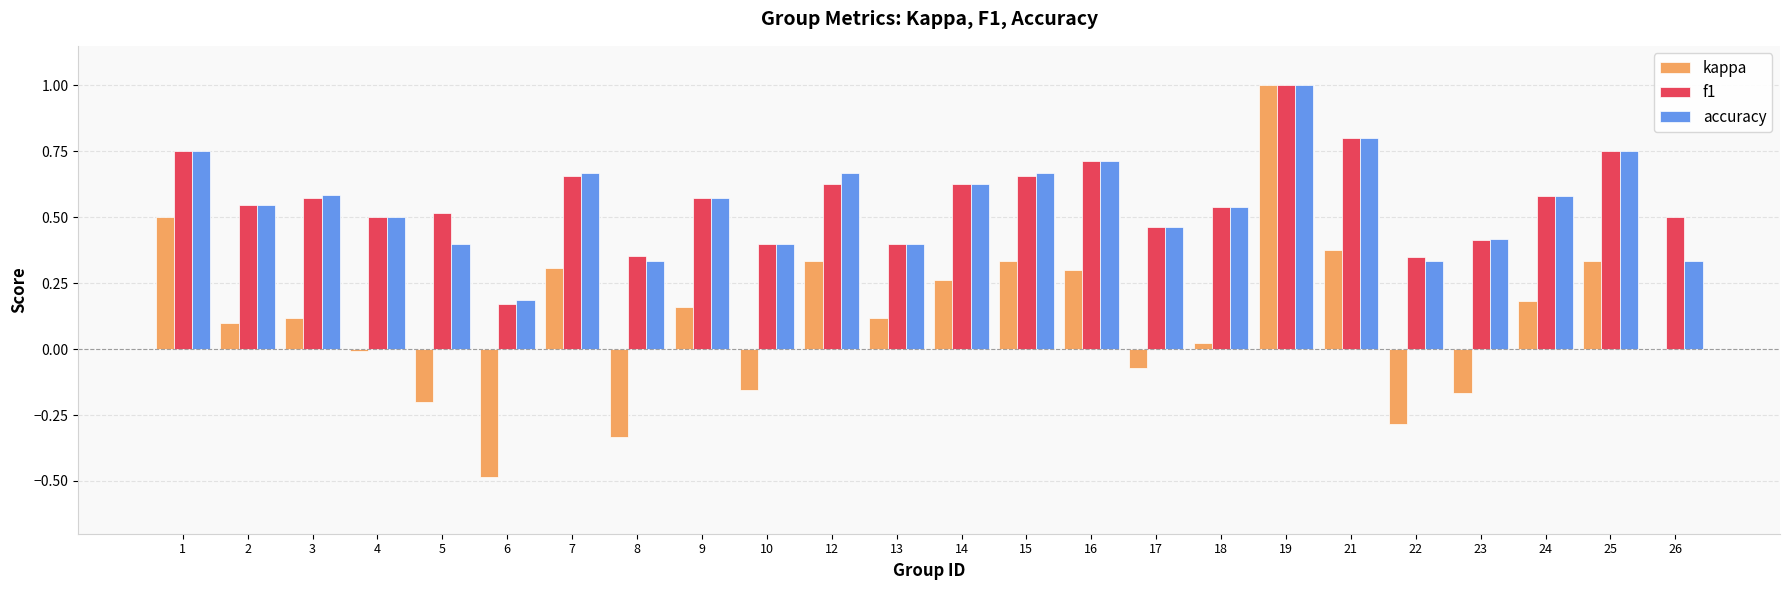

Where is f1 nearest to the value 0?

6